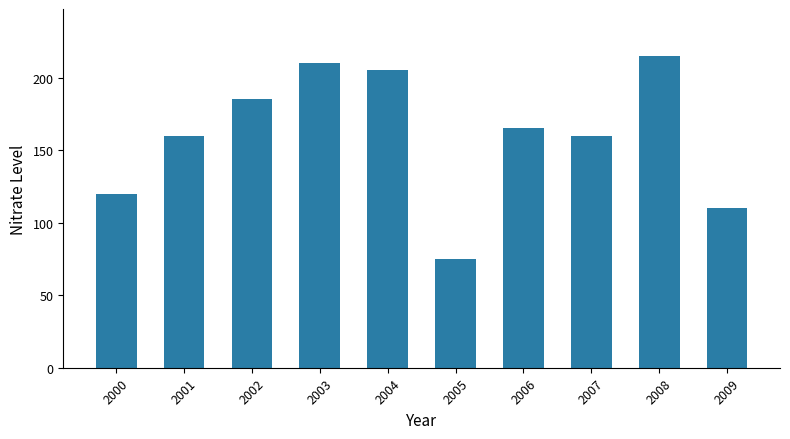

Reading left to right, extract all data points from this chart.

2000=120	2001=160	2002=185	2003=210	2004=205	2005=75	2006=165	2007=160	2008=215	2009=110